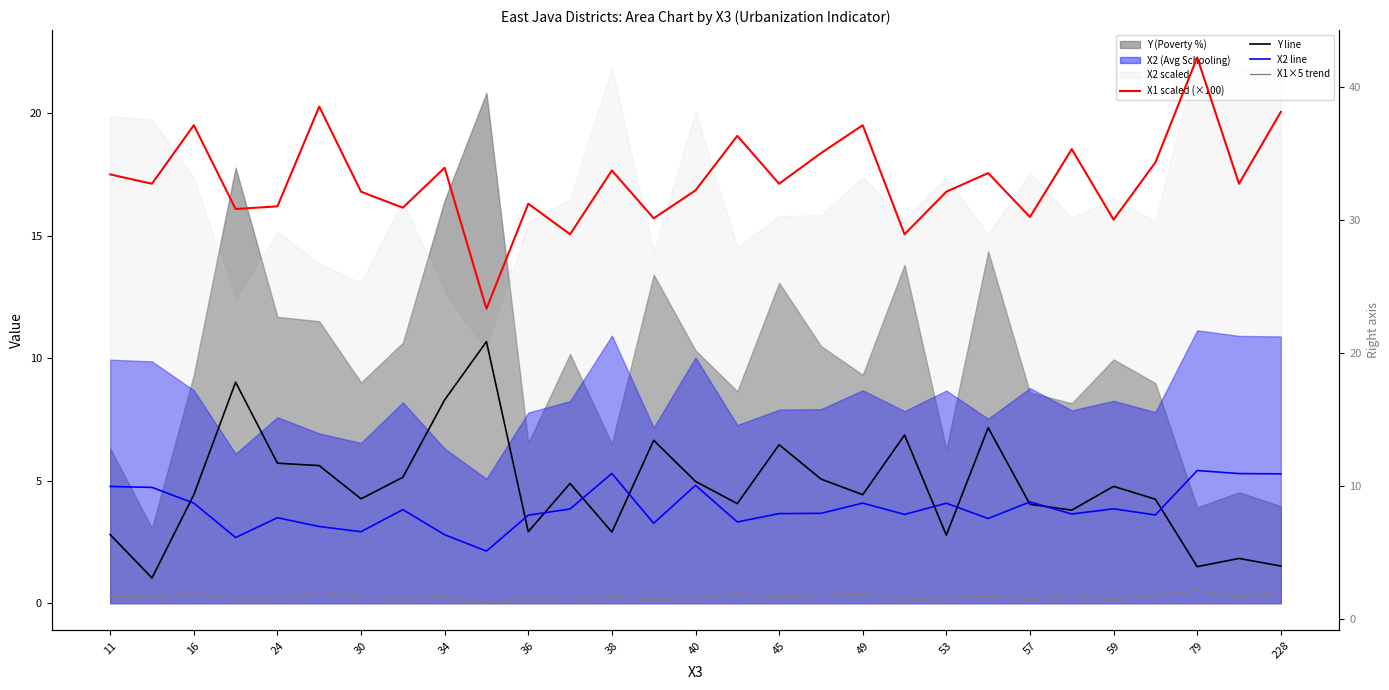

What value does the X2 line series have at 11?

9.9